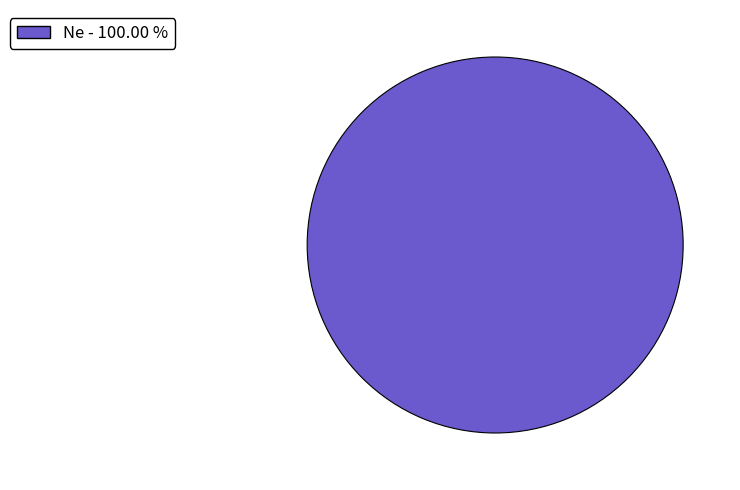

Does any single category account for the majority?

Yes